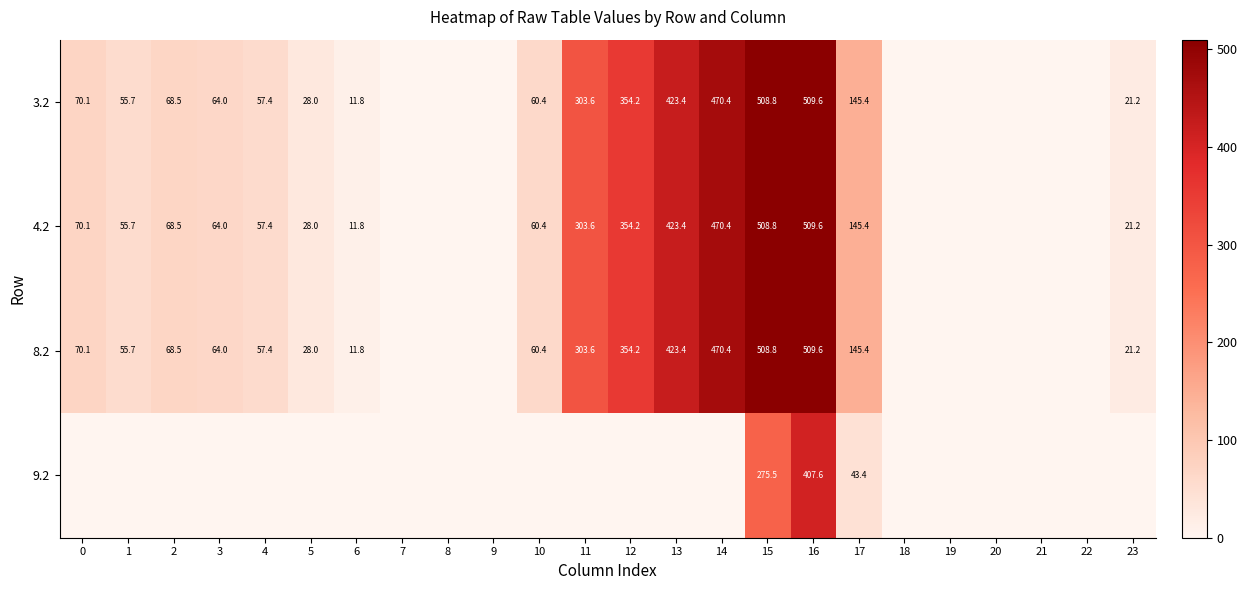

What is the difference between the 4.2 values at 15 and 23?

487.6